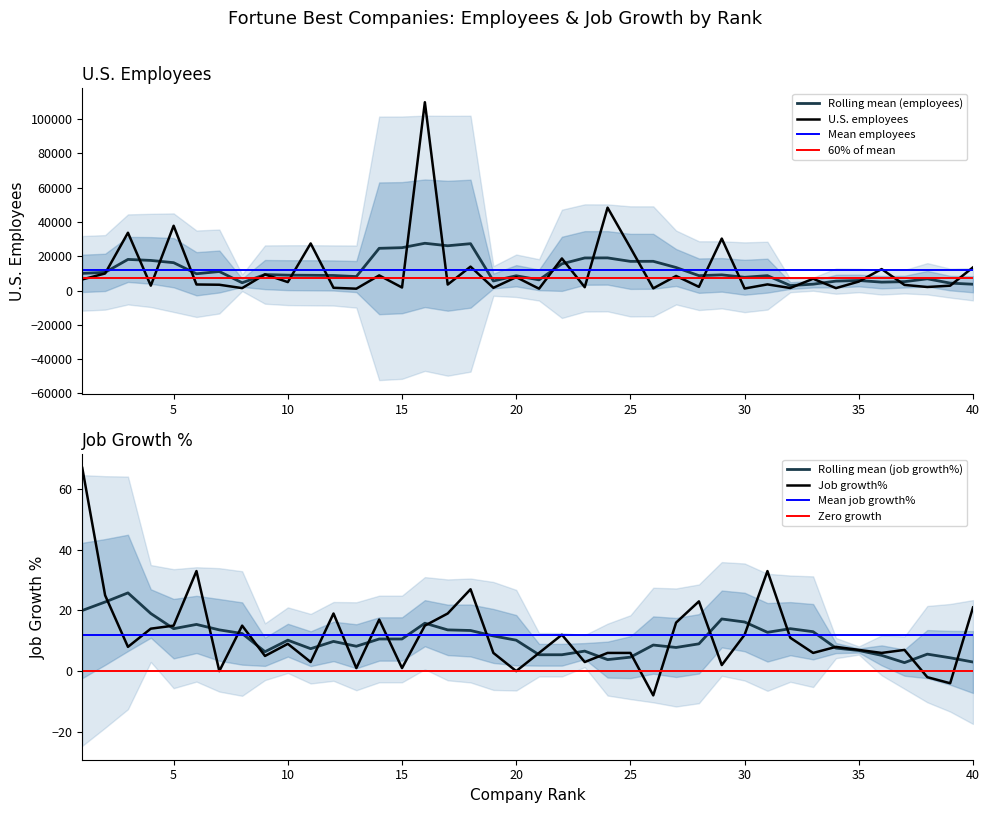

Rank the categories by U.S. employees value from highest to lowest.

16, 24, 5, 3, 29, 11, 25, 22, 18, 40, 36, 2, 9, 14, 27, 20, 33, 1, 35, 10, 31, 6, 17, 7, 37, 4, 39, 28, 38, 23, 15, 12, 19, 32, 34, 8, 26, 30, 13, 21